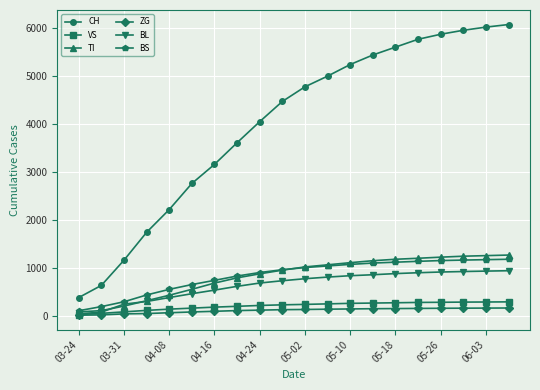

True or false: BL and CH intersect in this chart.

False